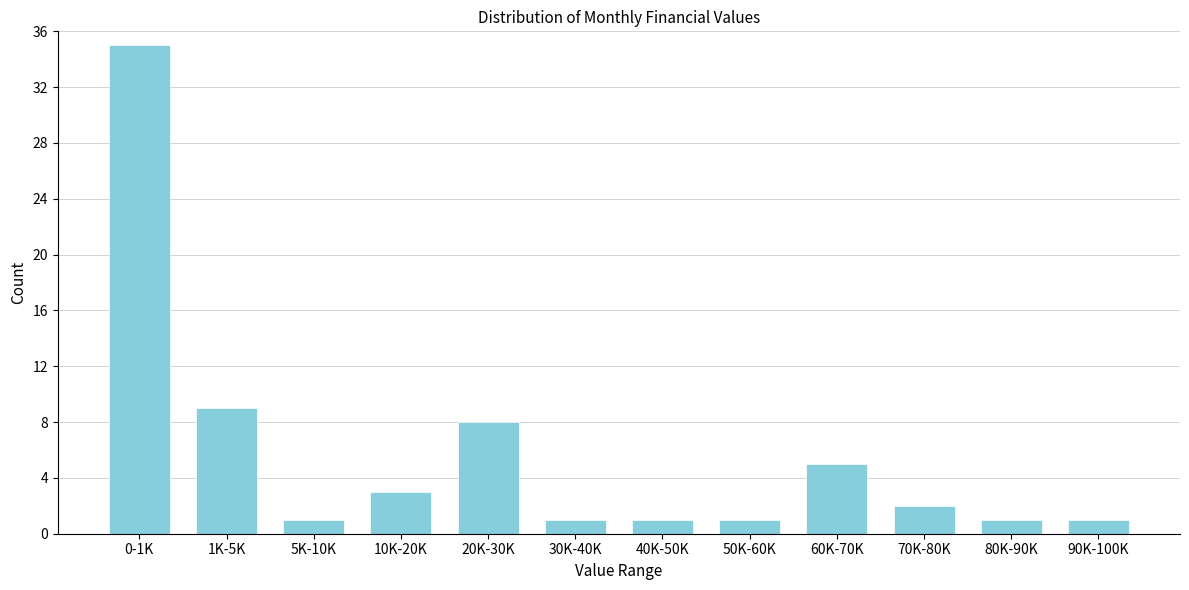

Reading left to right, what are all the values shown in this chart?

0-1K=35	1K-5K=9	5K-10K=1	10K-20K=3	20K-30K=8	30K-40K=1	40K-50K=1	50K-60K=1	60K-70K=5	70K-80K=2	80K-90K=1	90K-100K=1